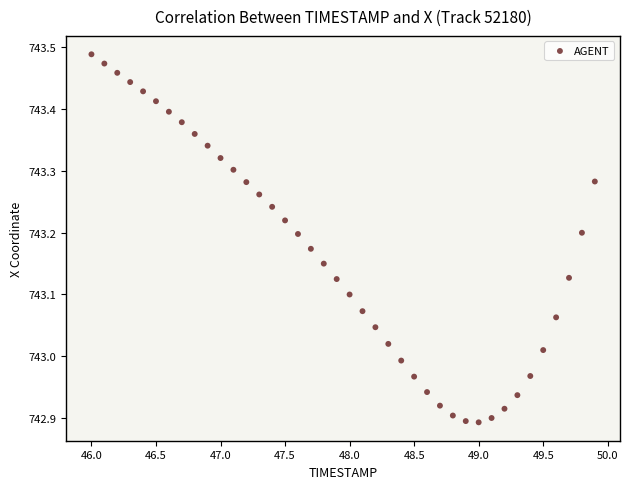

What is the range of X values (max minus min)?

3.9